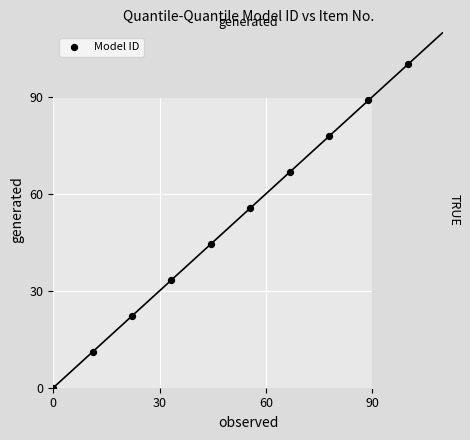

What is the range of Y values (max minus min)?

100.0